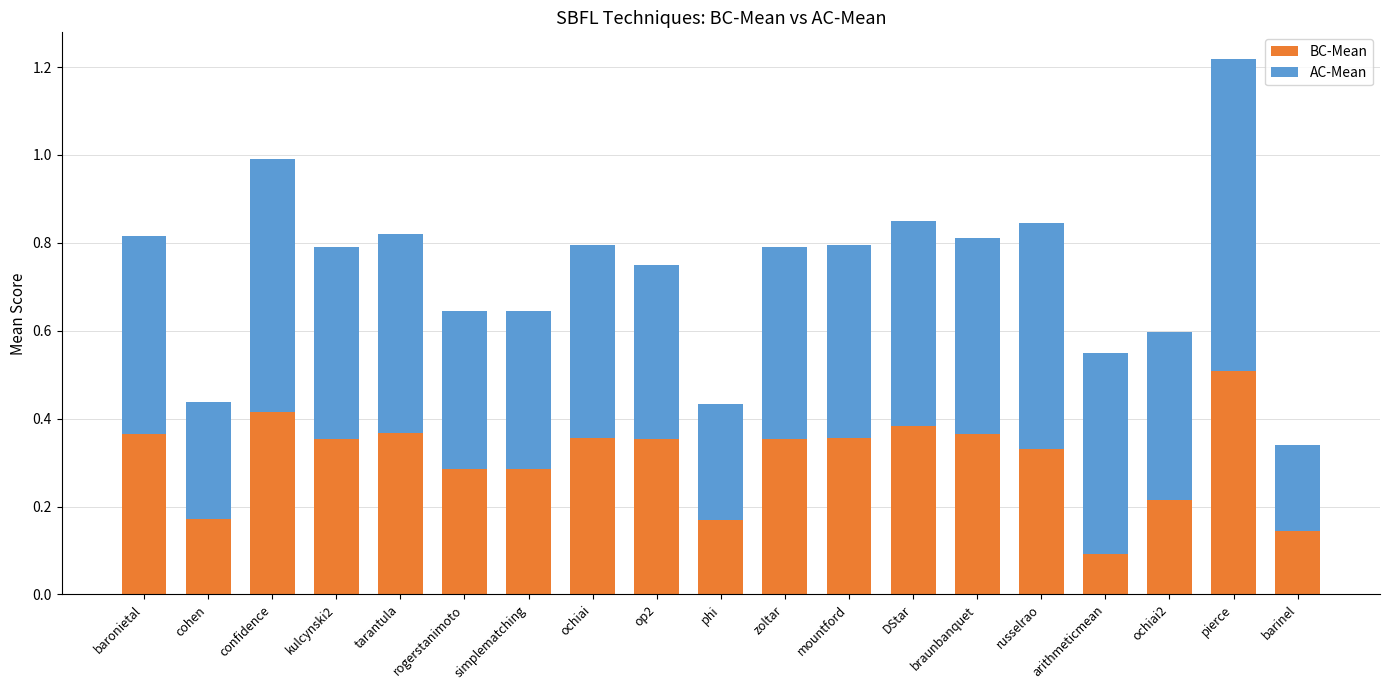

At which label is BC-Mean closest to 0?

arithmeticmean